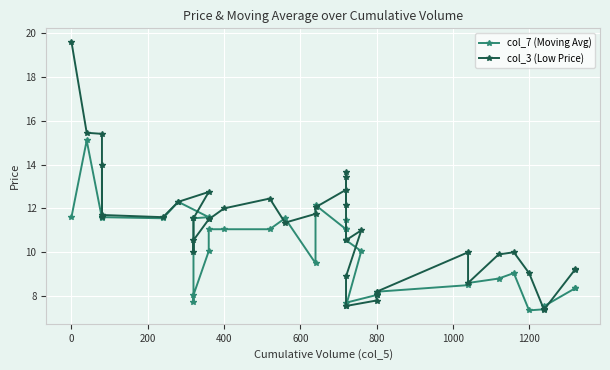

How many data points in col_3 (Low Price) are above 11?

21